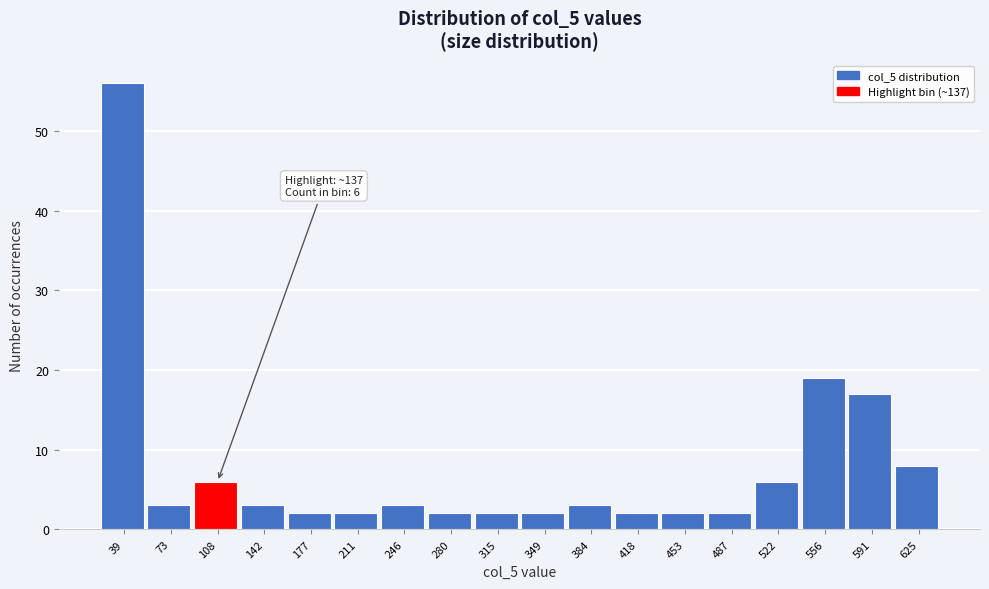

Reading left to right, list all the values displayed in this chart.

56	3	6	3	2	2	3	2	2	2	3	2	2	2	6	19	17	8